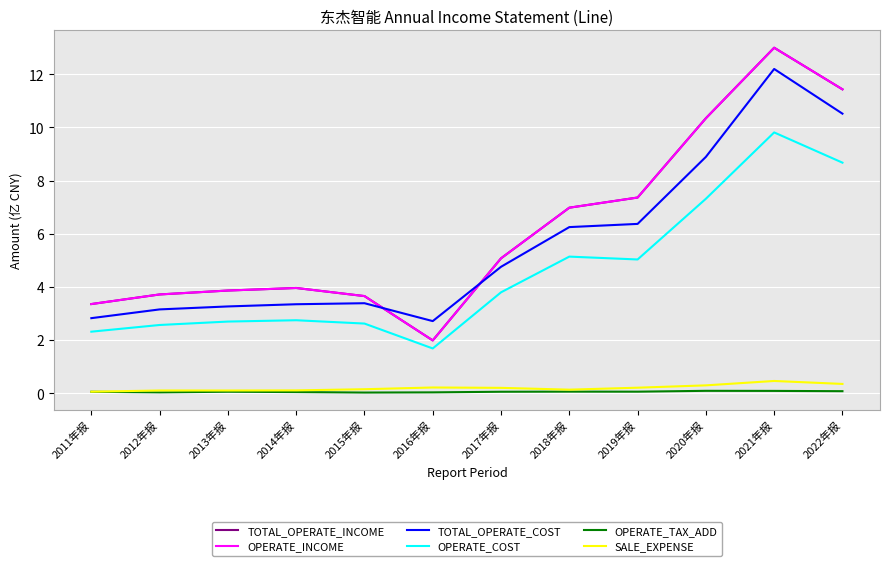

Count the OPERATE_TAX_ADD values in the range 0 to 1.

12